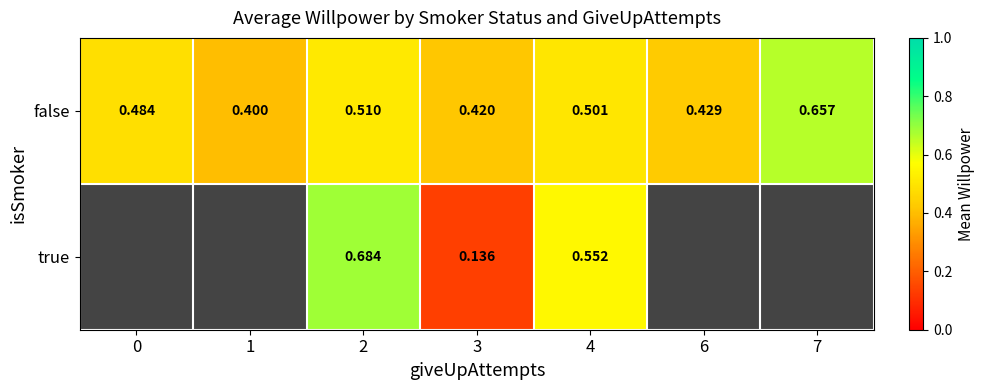

At which category is the sum across all series the highest?

2